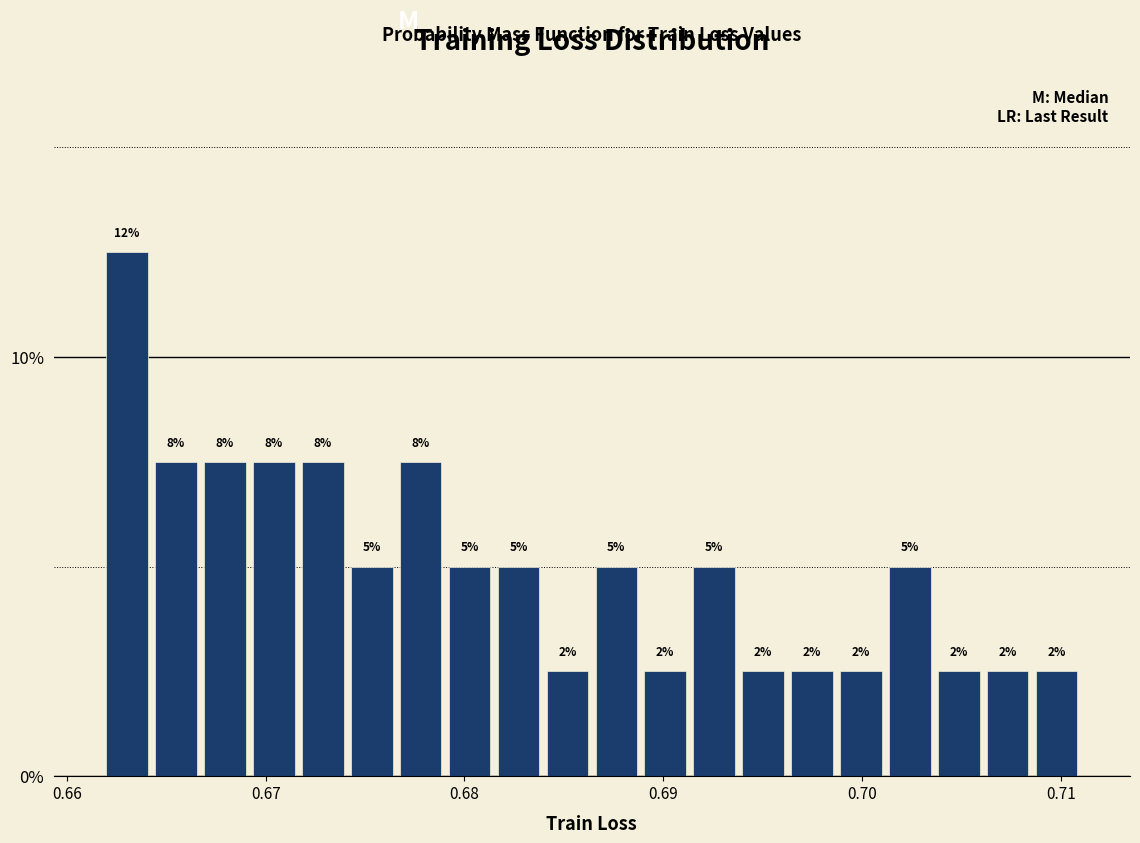

Around what value on the x-axis is the tallest bar? Give the approximate position of its centre, as read against the axis.

0.663